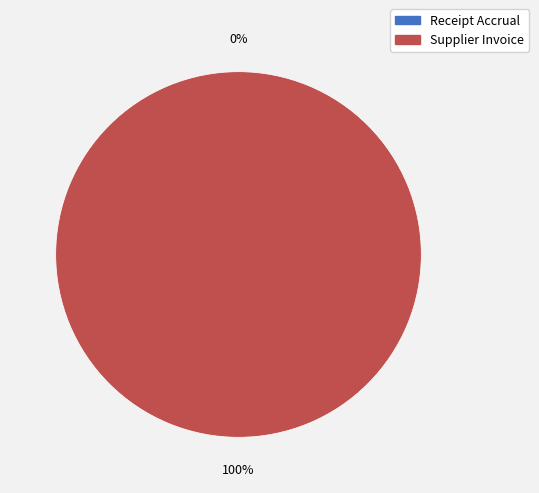

Is there any slice that represents more than half of the pie?

Yes